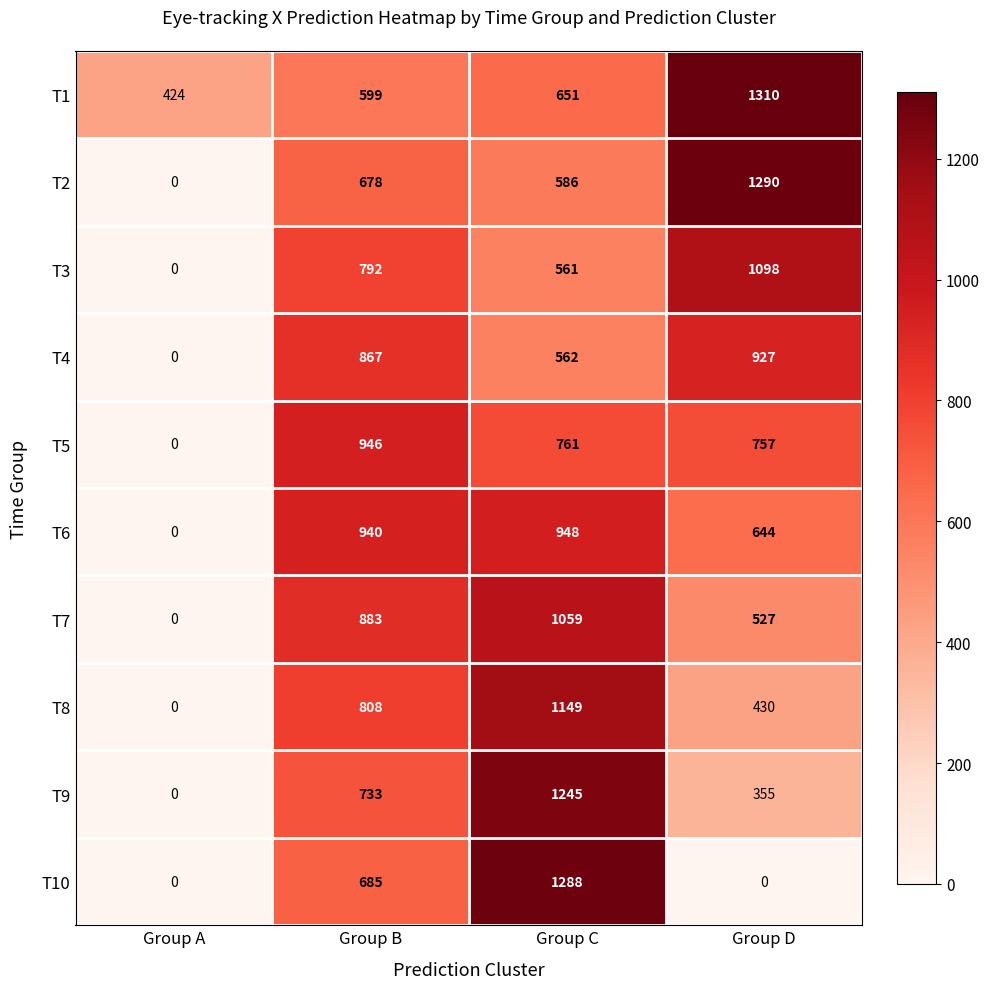

What is the maximum value shown in the chart?

1310